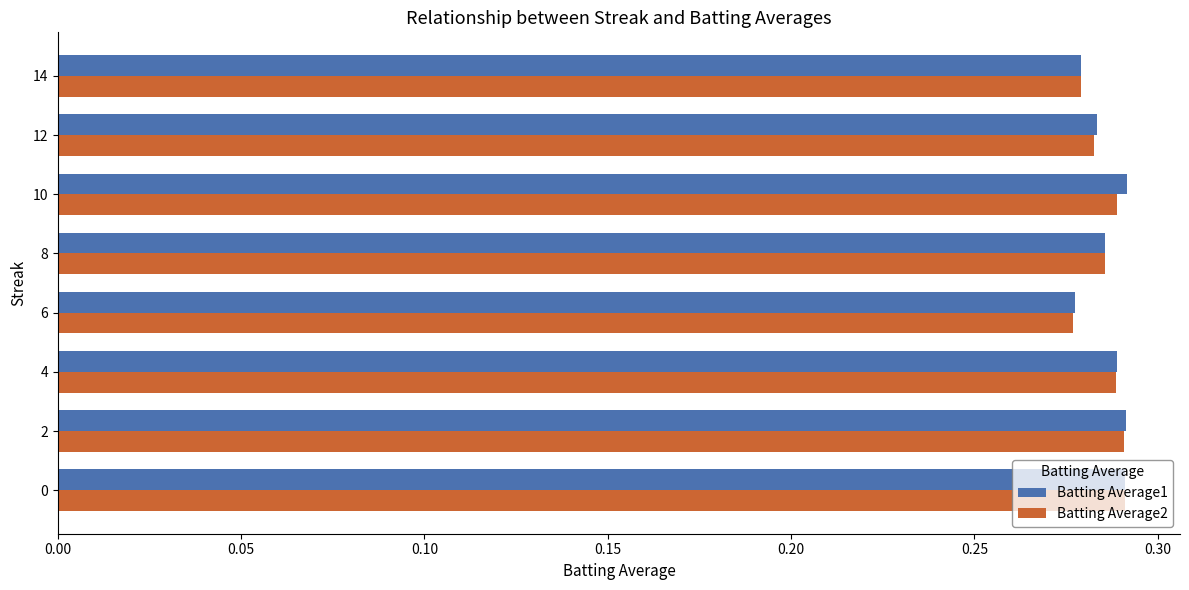

At how many categories does at least one series exceed 0?

8